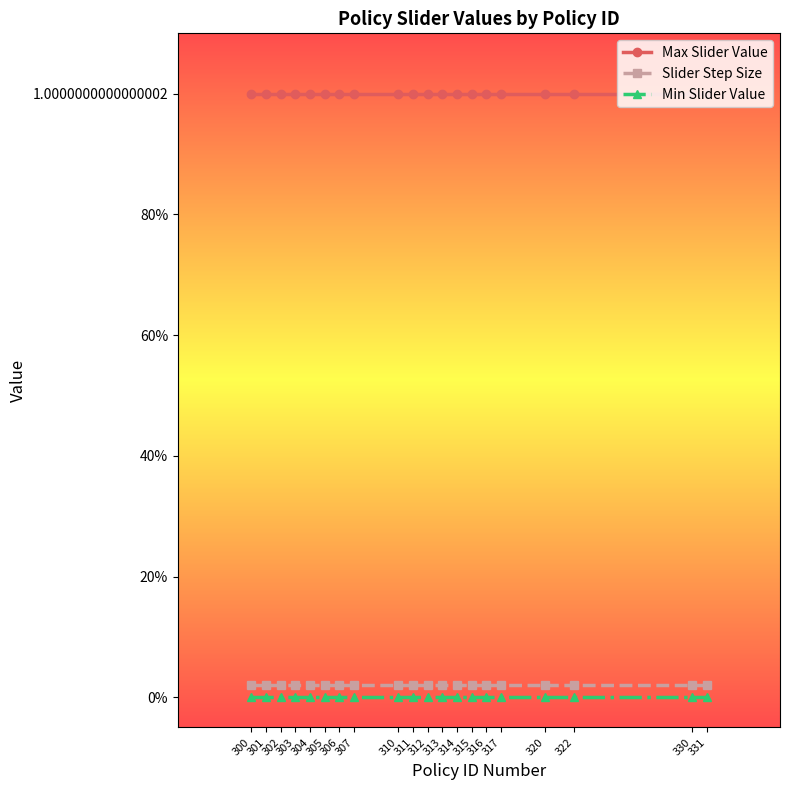

Is this an area chart (filled region under the line)?

No